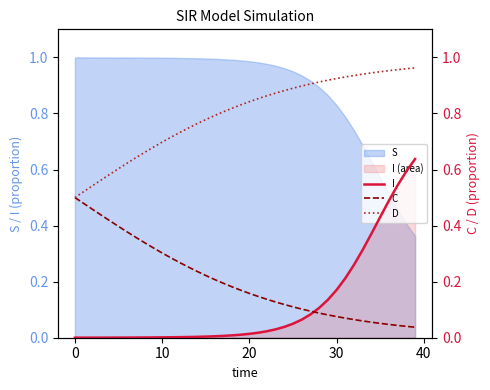

True or false: I and D intersect in this chart.

False